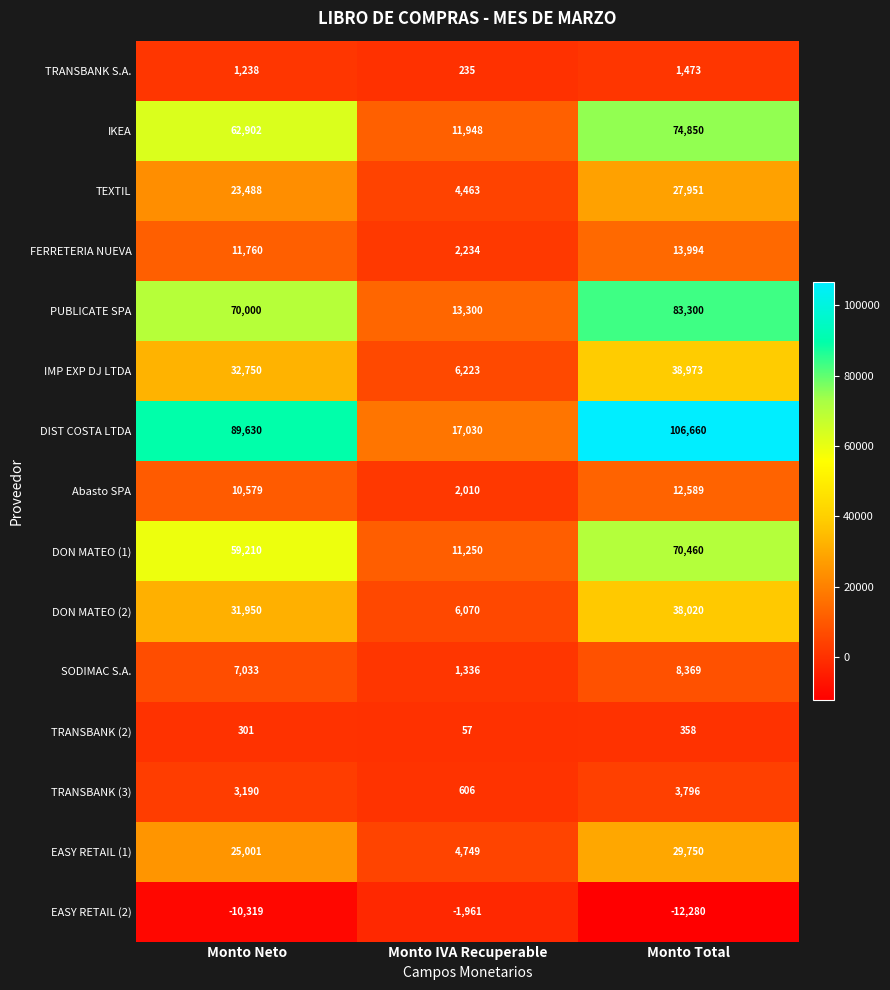

The value of FERRETERIA NUEVA at Monto Neto is 3522. True or false?

False